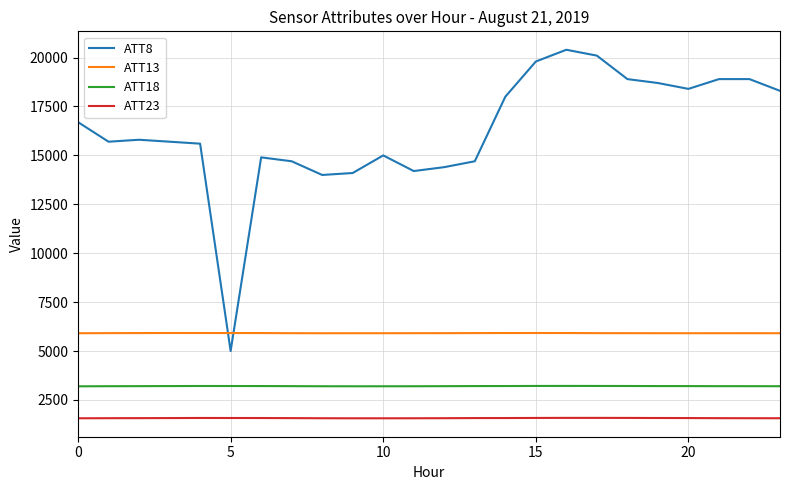

Which series has the widest spread of values?

ATT8